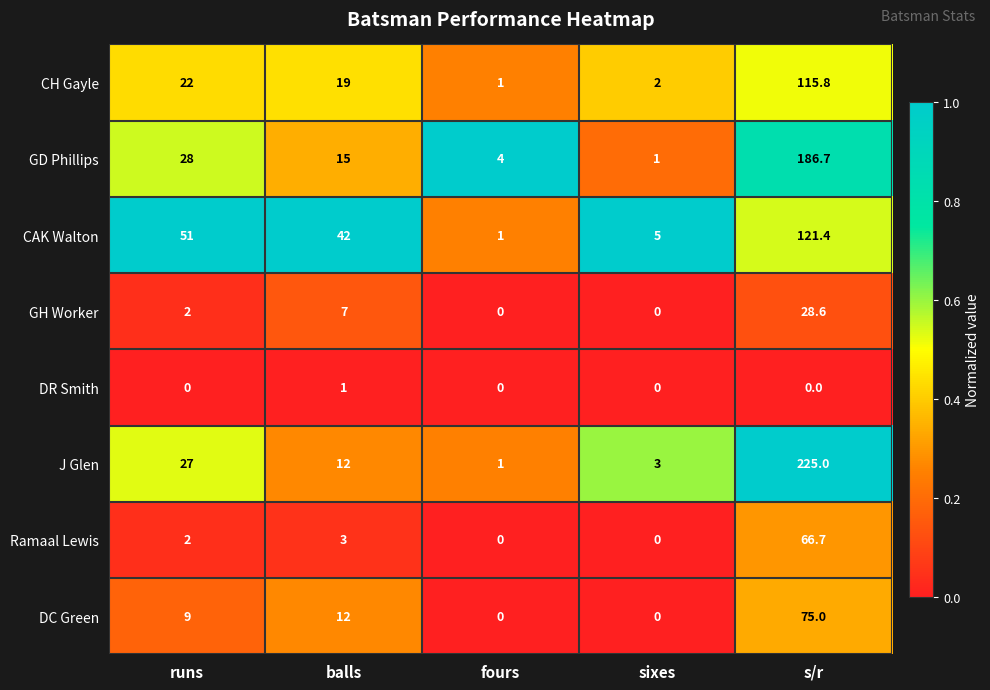

What is the maximum value shown in the chart?

225.0